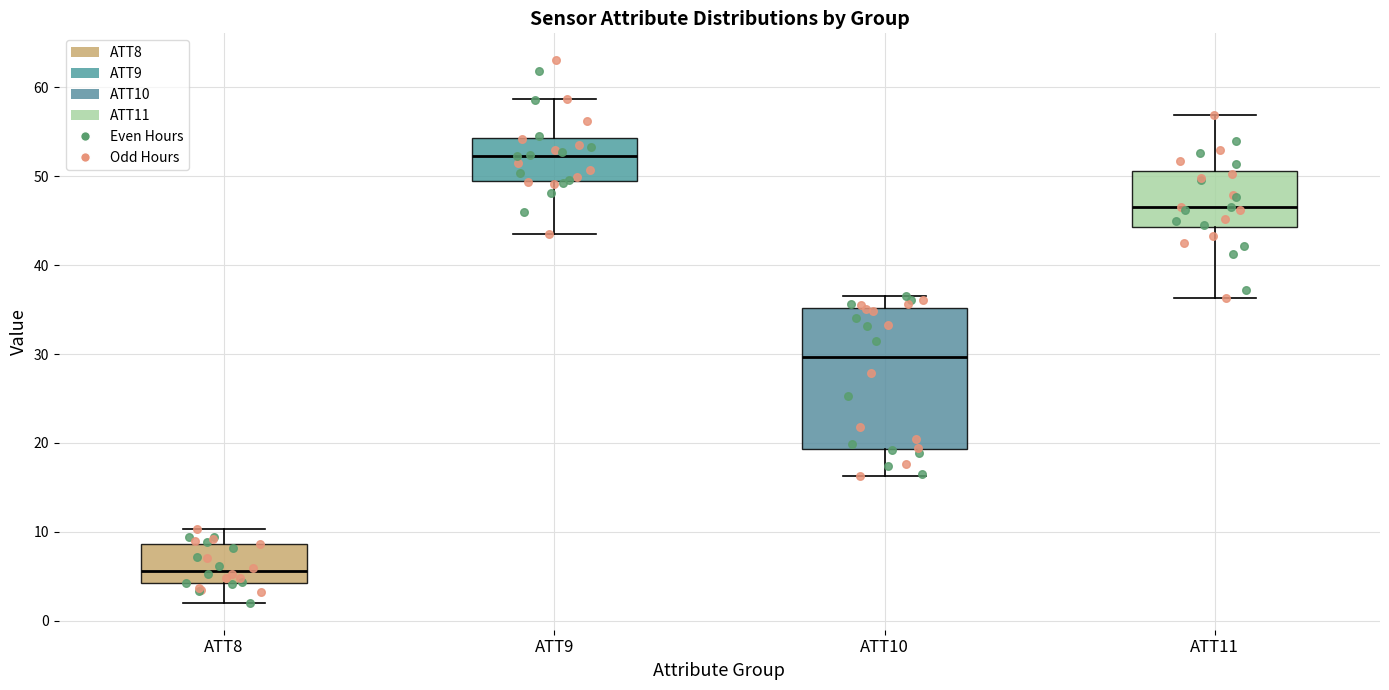

Reading left to right, read every box against the y-axis: the position of its median line, the range the box covers, and the ends of its whiskers. The values are not printed on the chart, so give them approximately, as read against the axis.

ATT8: median 6, box 4 to 9, whiskers 2 to 10
ATT9: median 52, box 49 to 54, whiskers 43 to 59
ATT10: median 30, box 19 to 35, whiskers 16 to 37
ATT11: median 47, box 44 to 51, whiskers 36 to 57